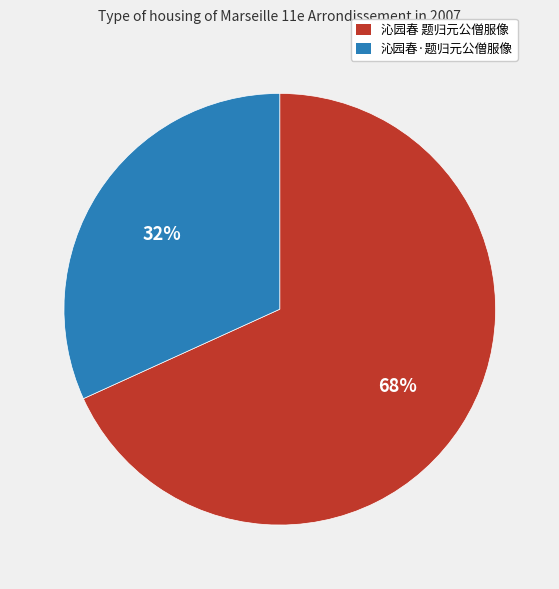

Does 沁园春 题归元公僧服像 account for over 50% of the chart?

Yes